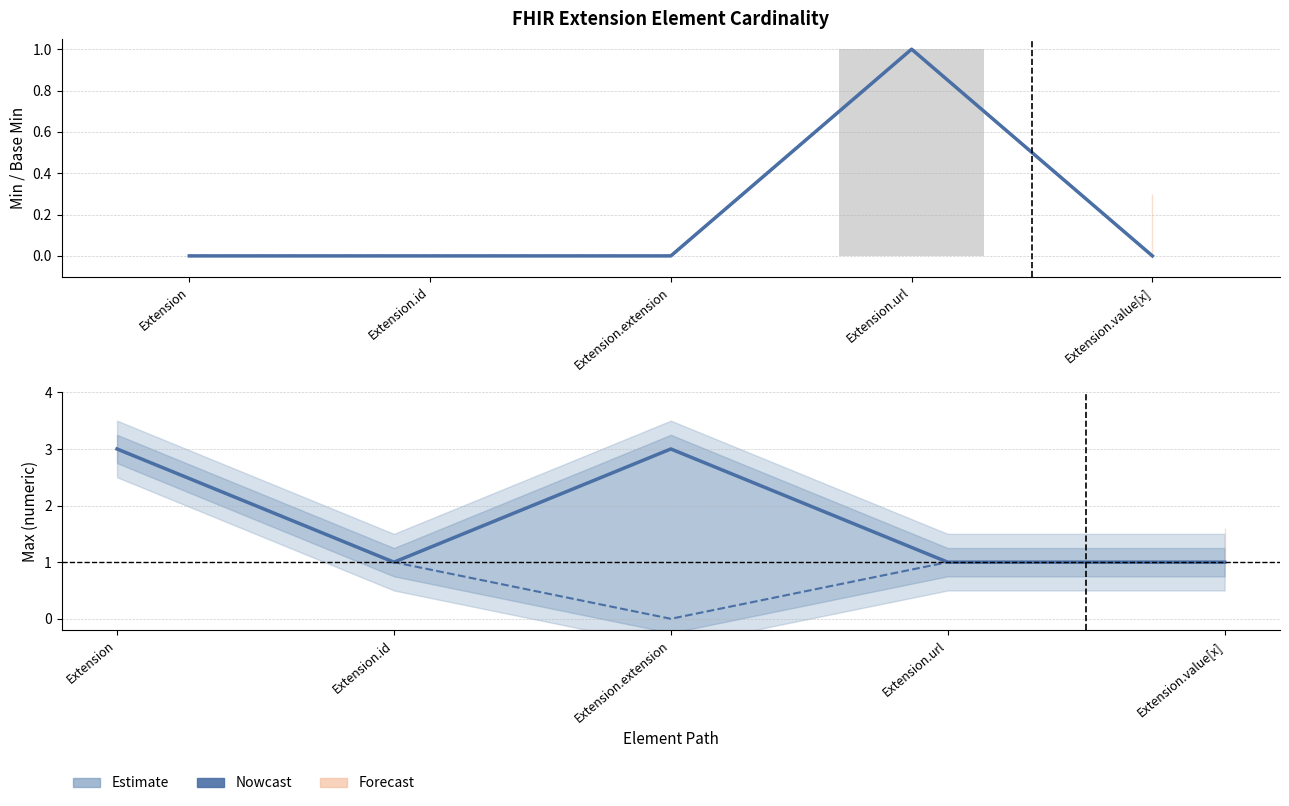

At how many categories does at least one series exceed 2?

2